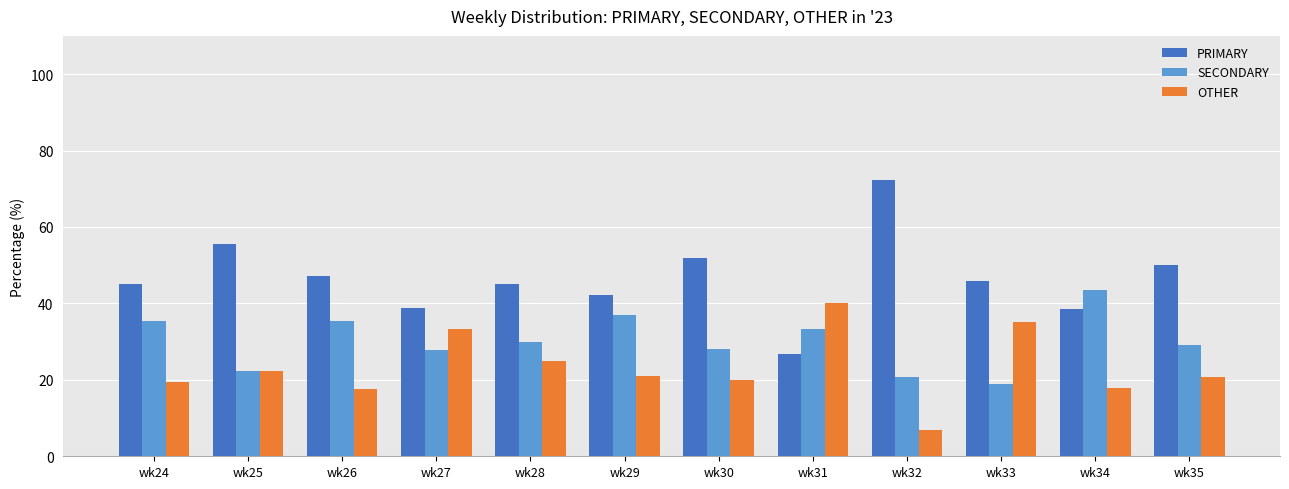

Which series has the largest total across all categories?

PRIMARY